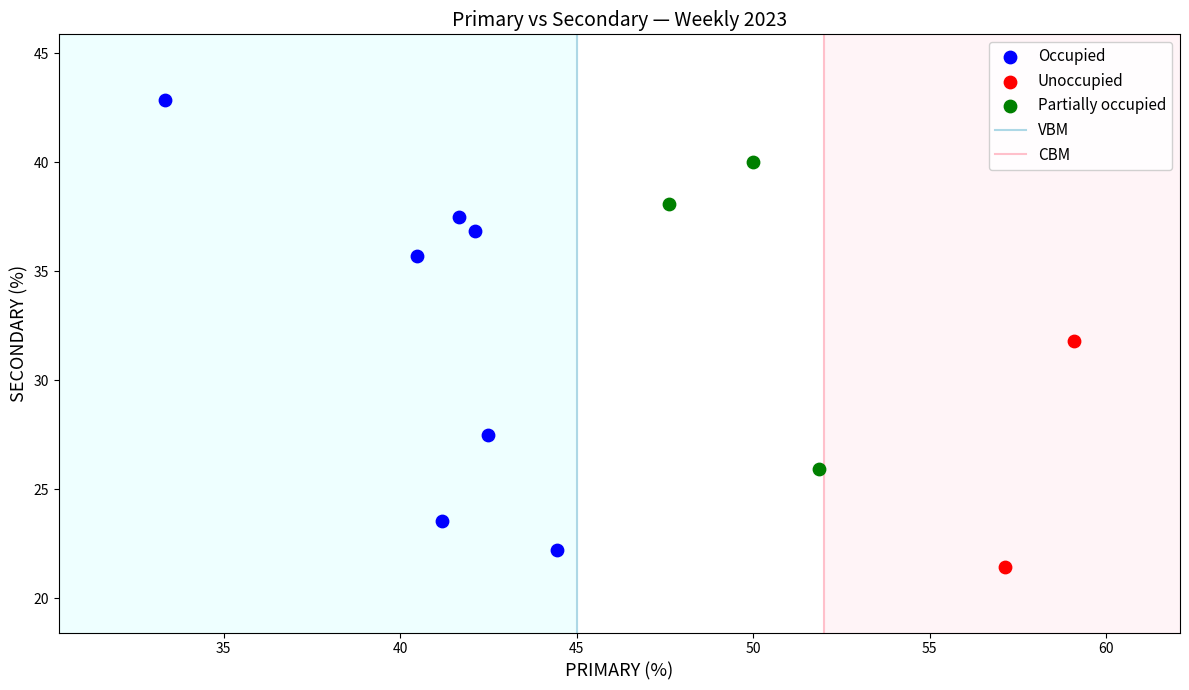

Which series reaches the minimum Y coordinate?

Unoccupied